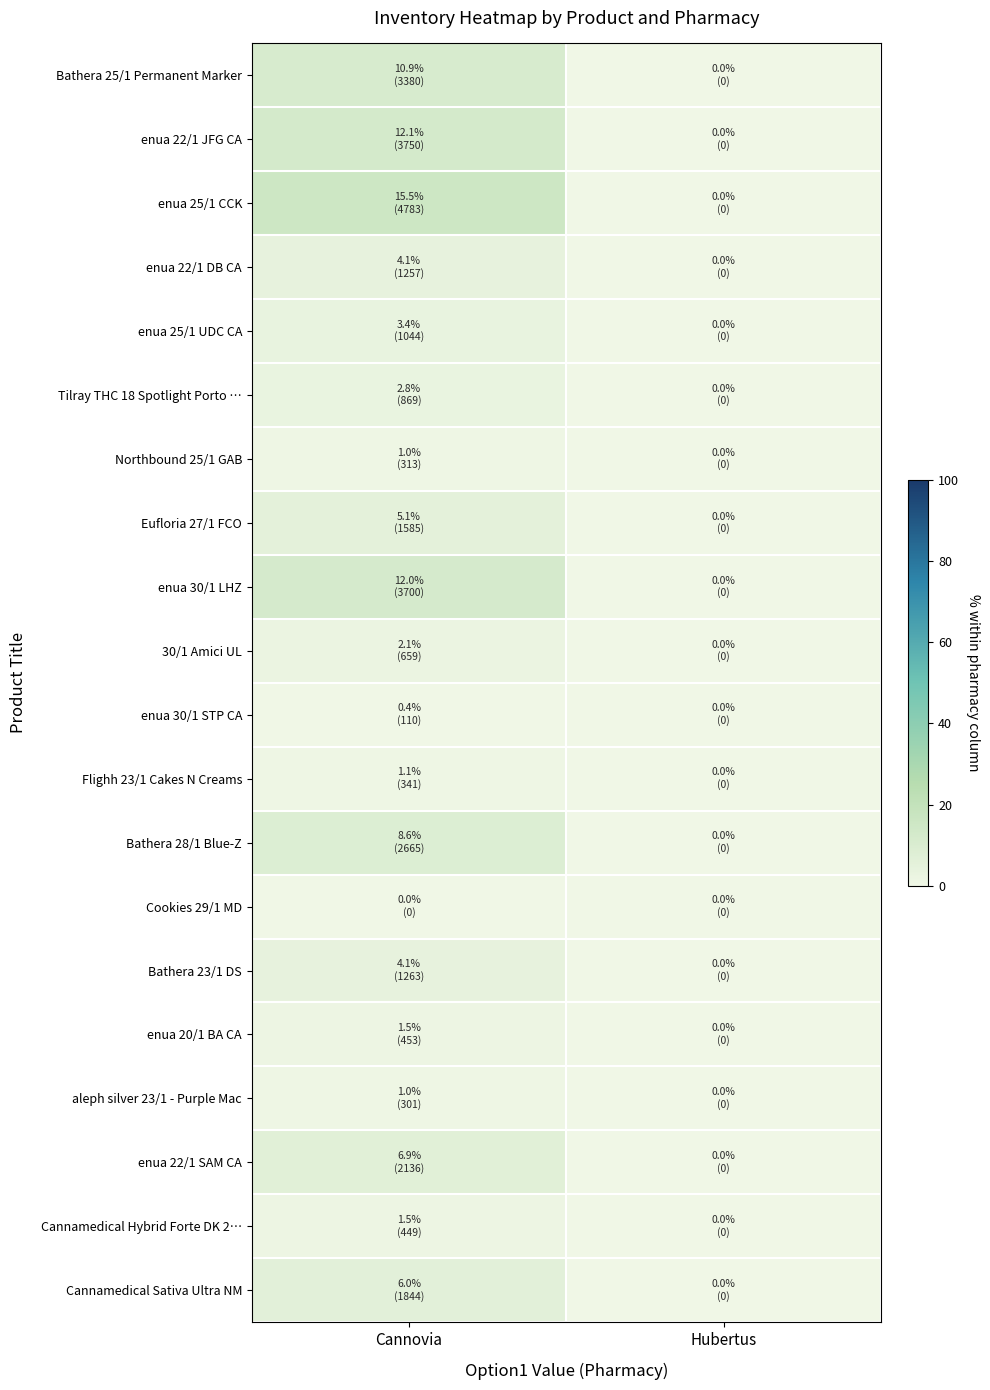

Which series changed the most between Сannovia and Hubertus?

enua 25/1 CCK